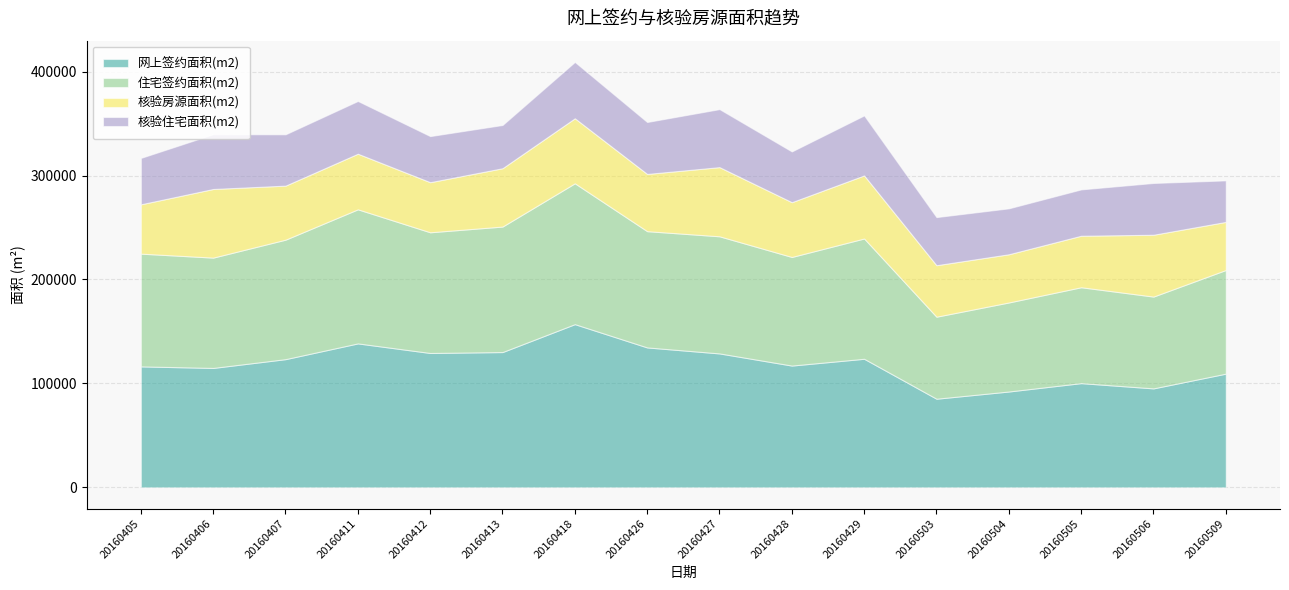

What is the value of the 住宅签约面积(m2) point at the 14th from the left?

92272.2